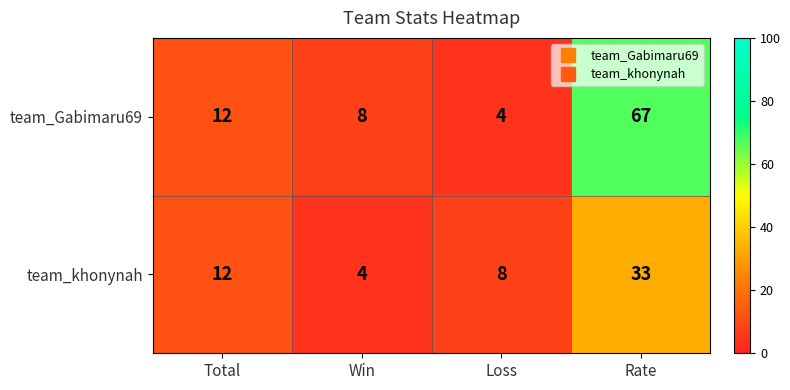

Rank the series at Loss from lowest to highest value.

team_Gabimaru69, team_khonynah